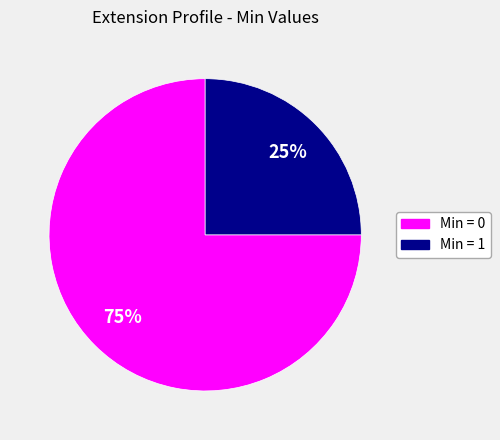

Count the number of slices in the pie.

2